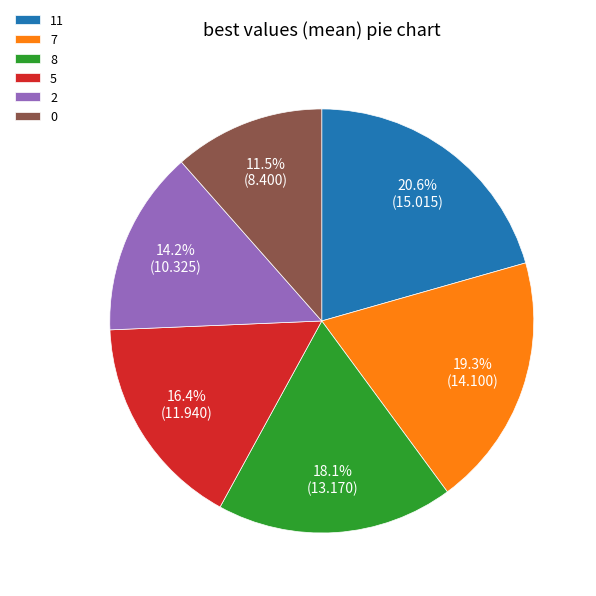

Rank the categories by value from lowest to highest.

0, 2, 5, 8, 7, 11